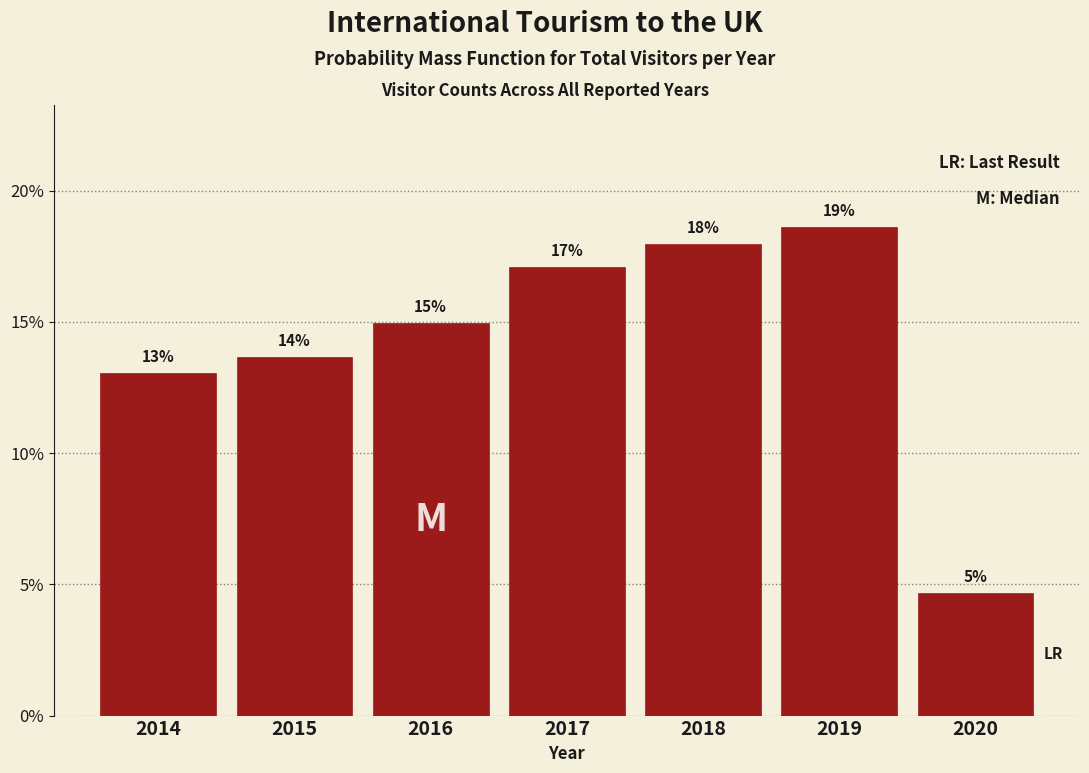

Where is the data nearest to the value 11?

2014